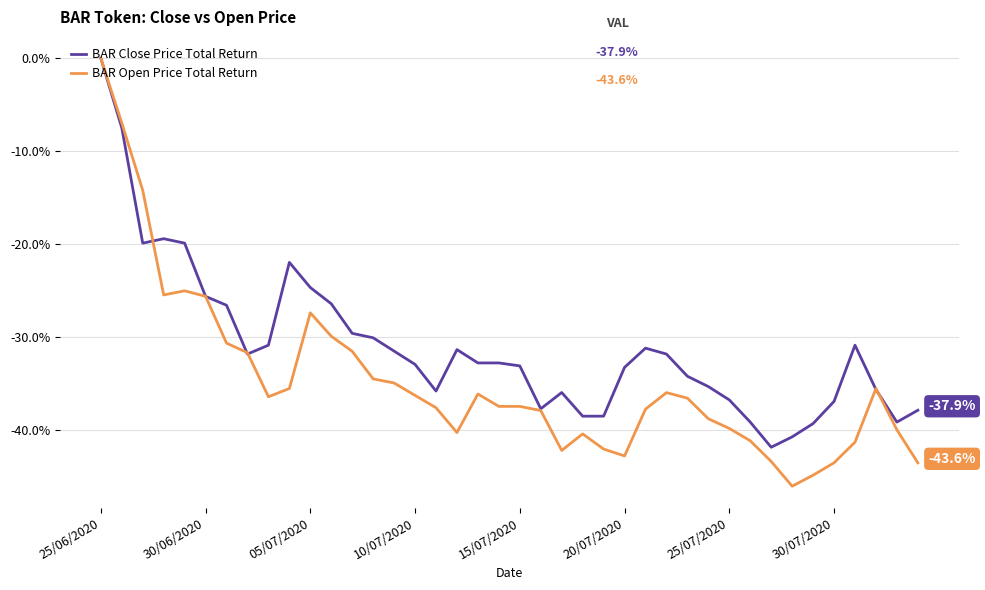

Rank the series by their average value, from lowest to highest.

BAR Open Price Total Return, BAR Close Price Total Return